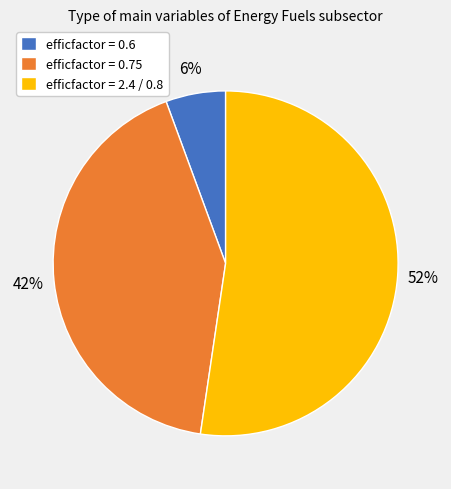

Combined, do efficfactor = 0.75 and efficfactor = 0.6 account for over 50%?

No